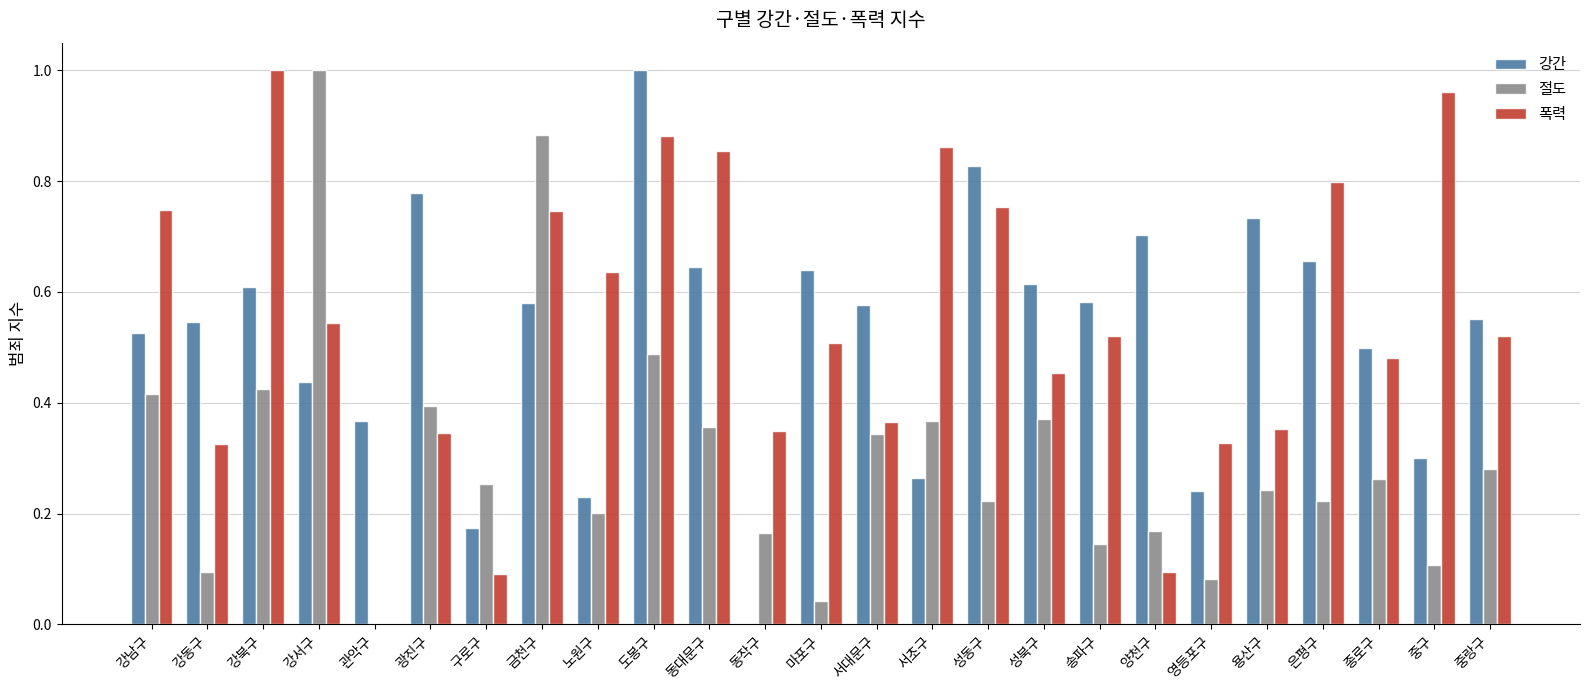

What is the sum of all 강간 values?

13.1